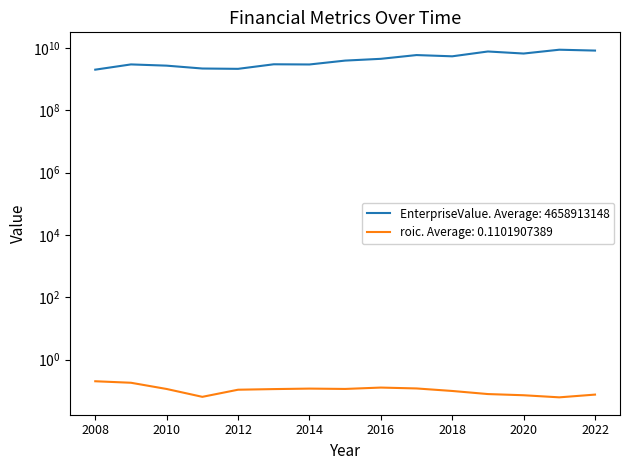

True or false: EnterpriseValue and roic cross at least once.

False